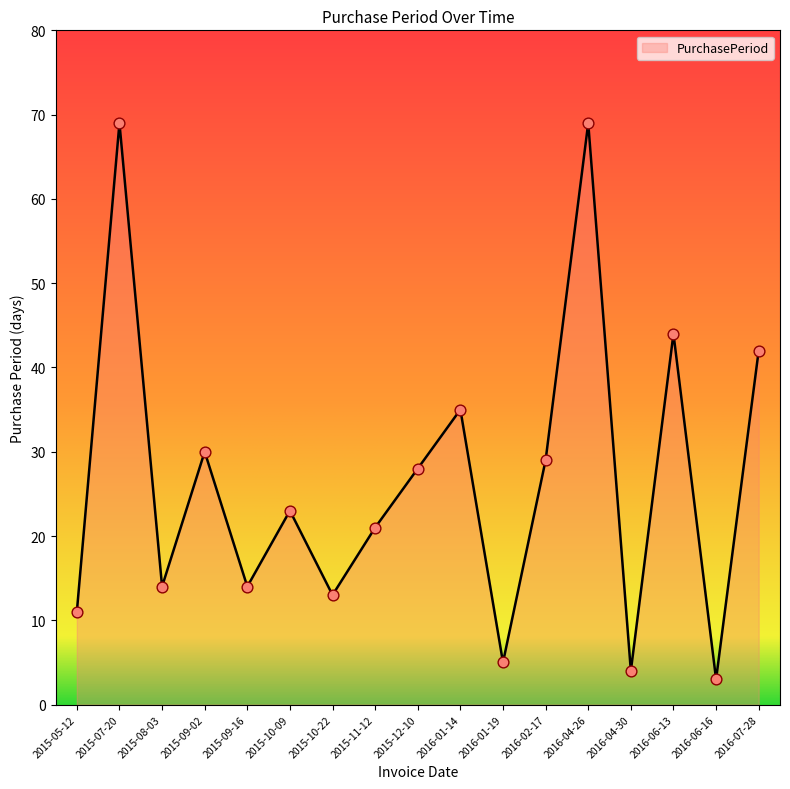

What is the change in value from 2016-01-19 to 2016-07-28?

+37